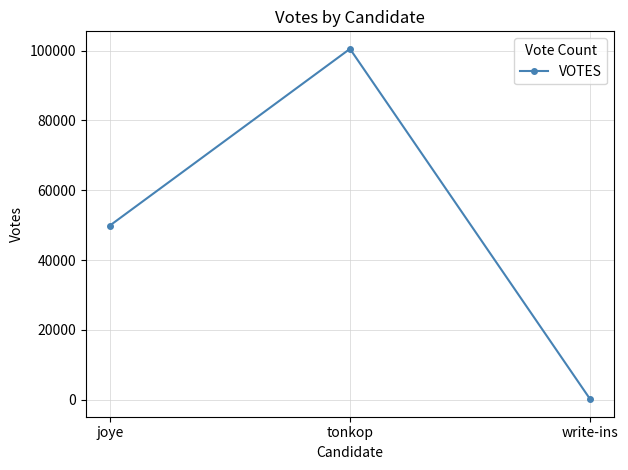

Is this an area chart (filled region under the line)?

No